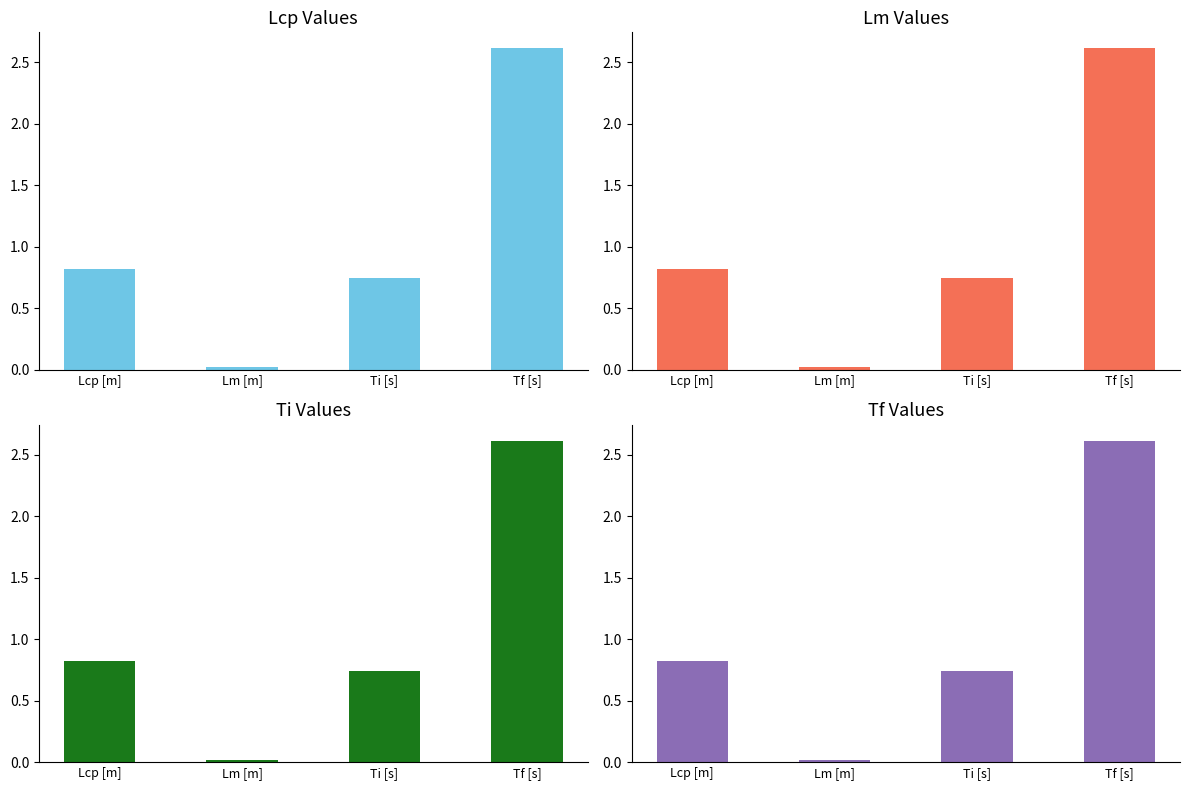

Does the chart contain any negative values?

No